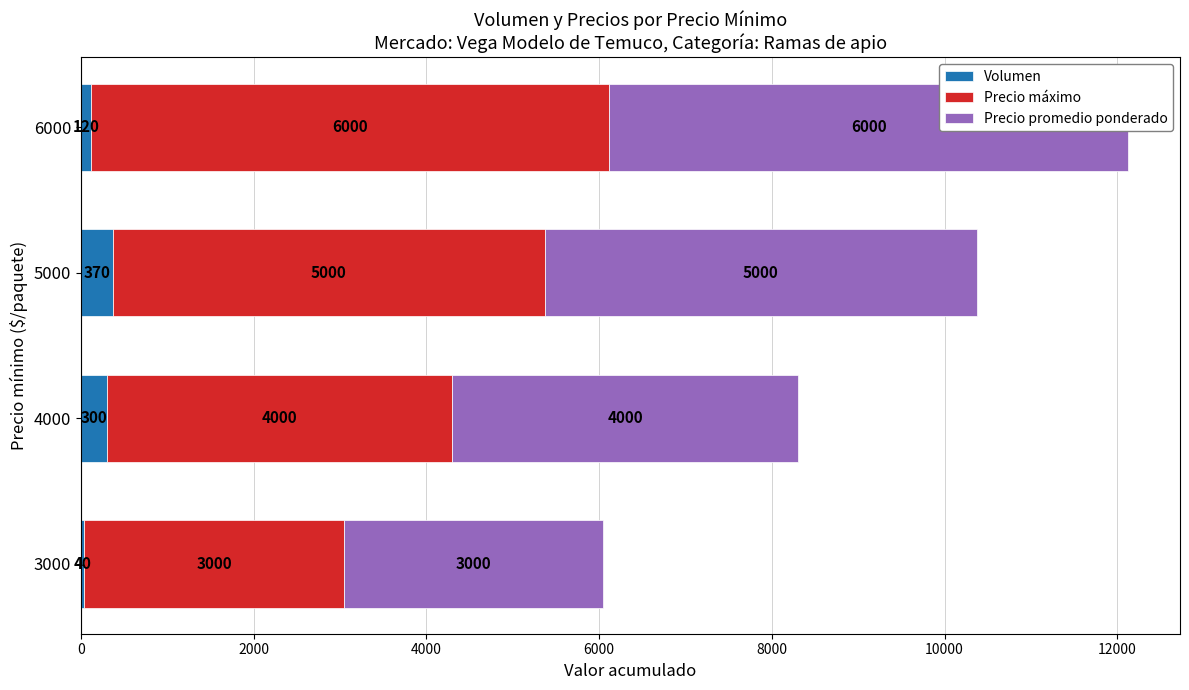

What is the difference between the maximum and minimum values in the Precio máximo series?

3000